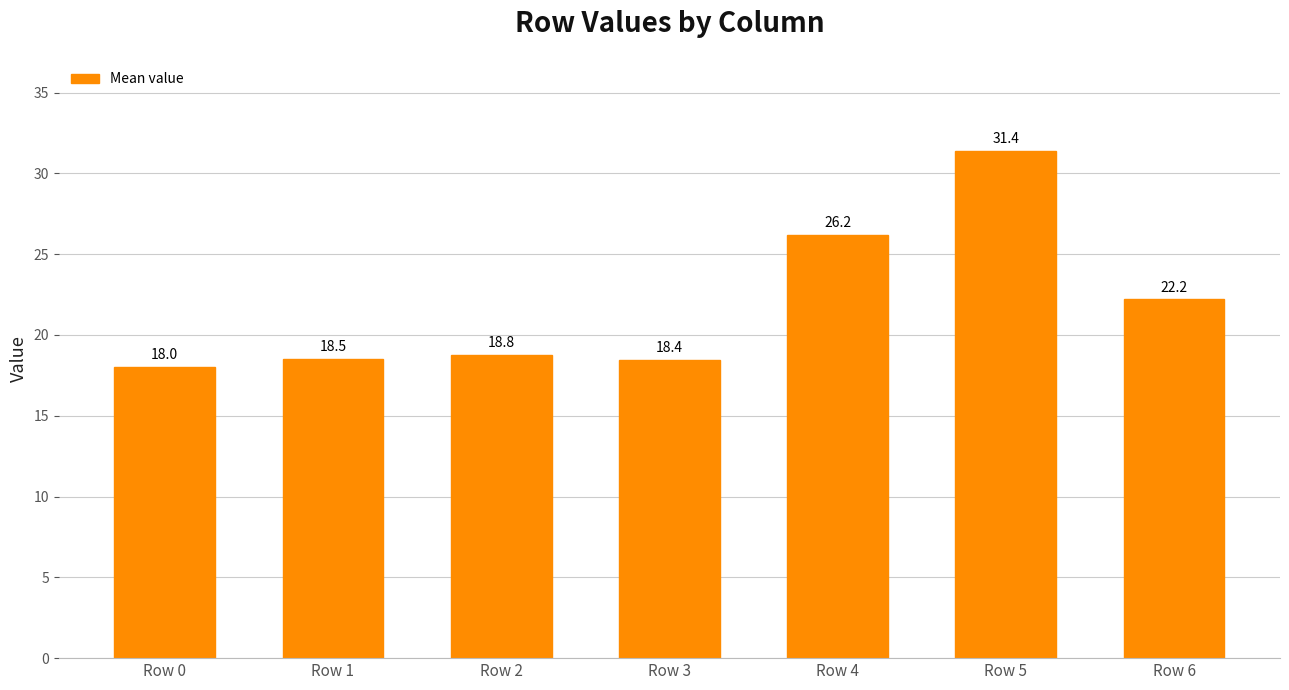

What is the average value?

21.9